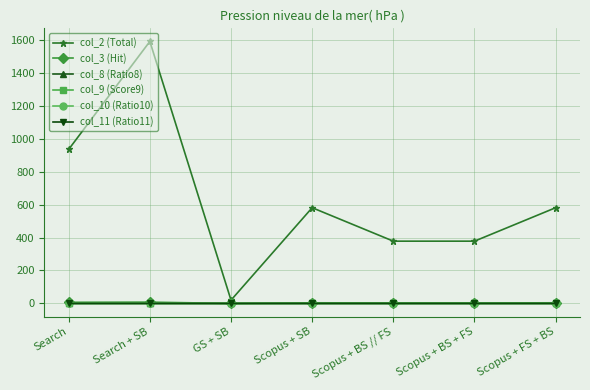

True or false: col_2 (Total) has more than 1 points higher than both neighbors.

True